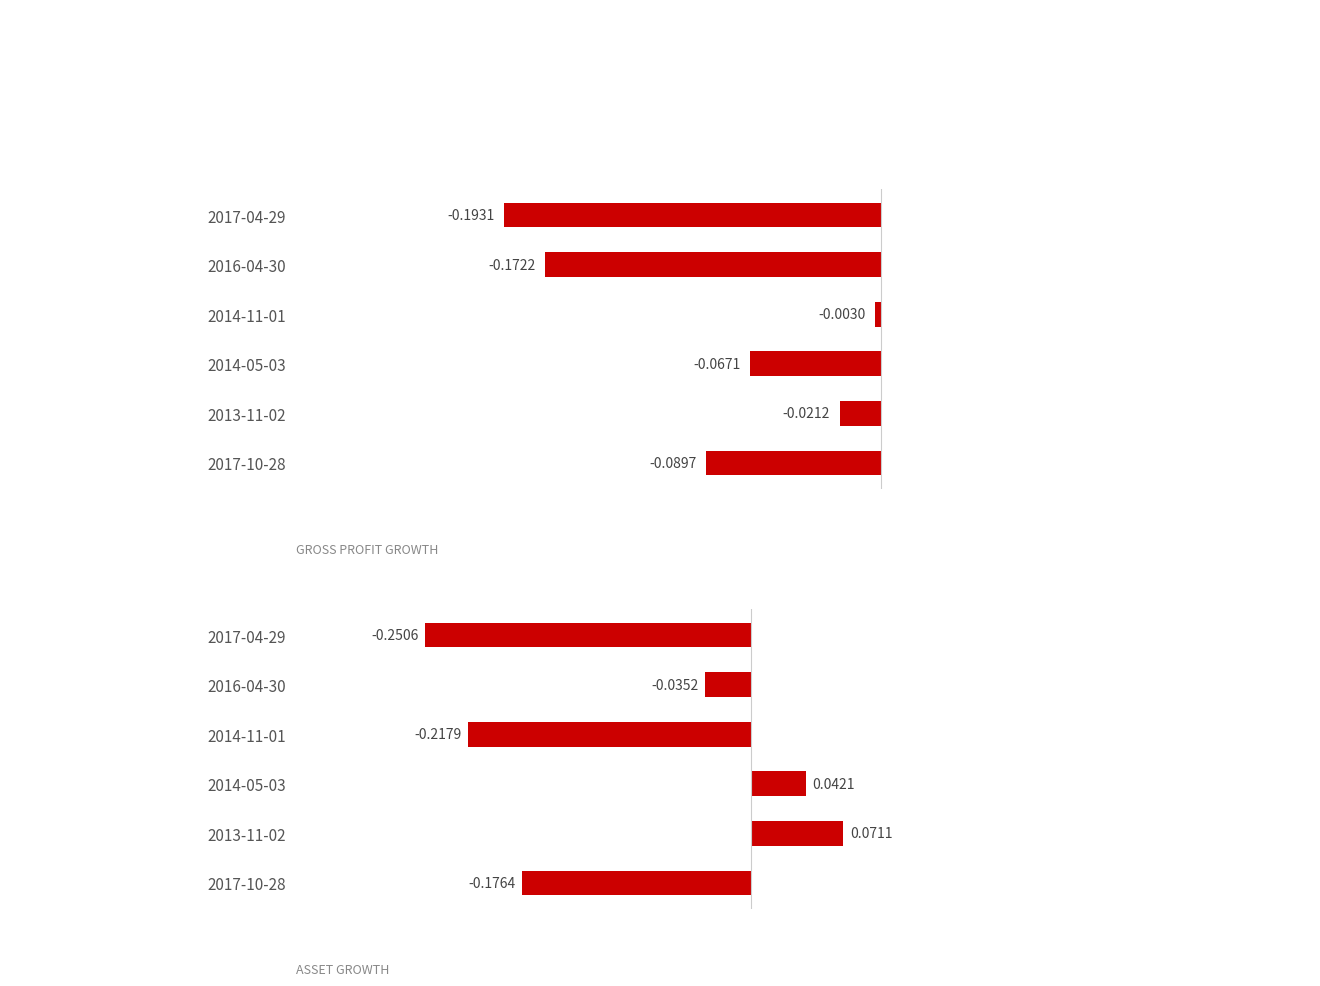

What are all the series names shown in the legend?

Gross Profit Growth, Asset Growth